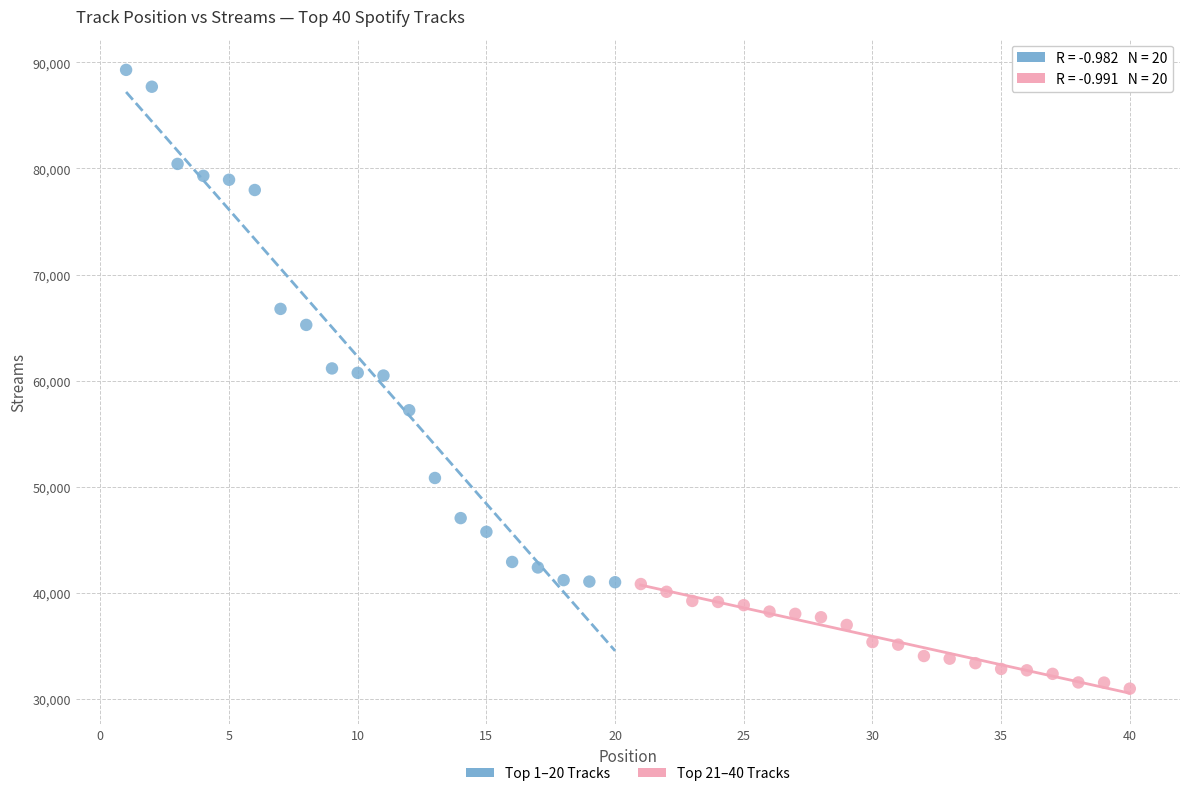

Which series contains the highest Y value?

Top 1–20 Tracks